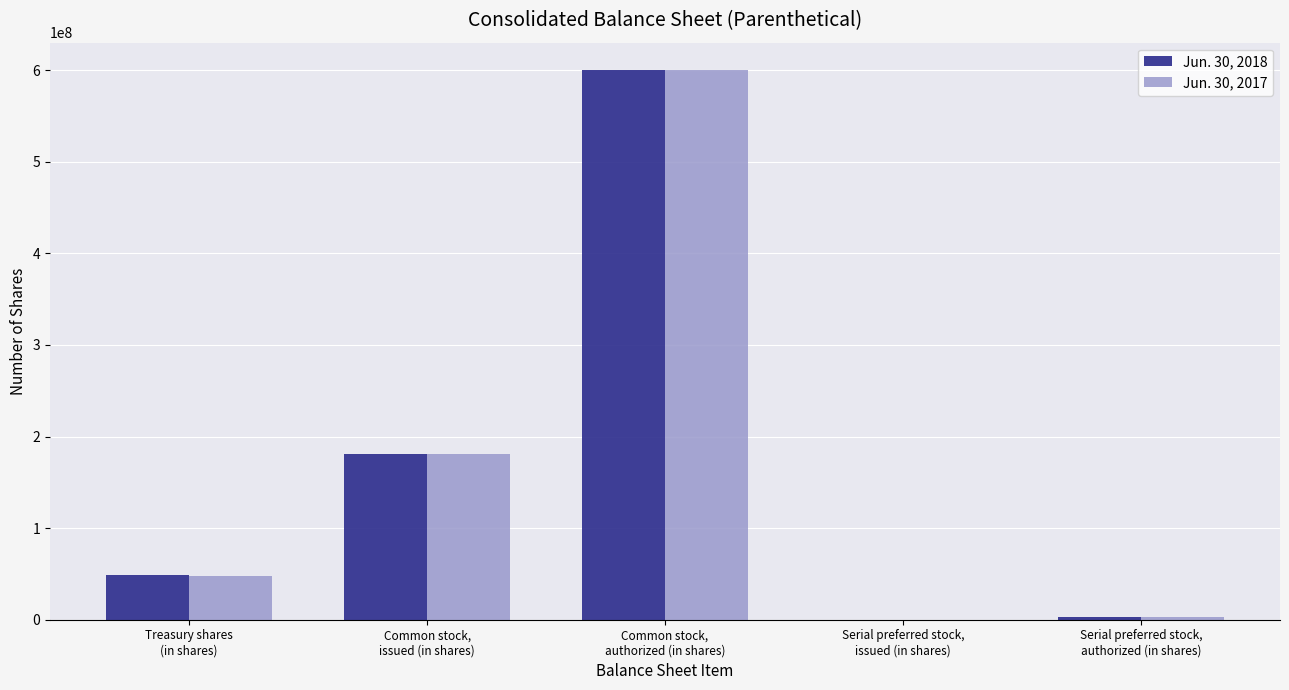

Count the number of categories in the chart.

5